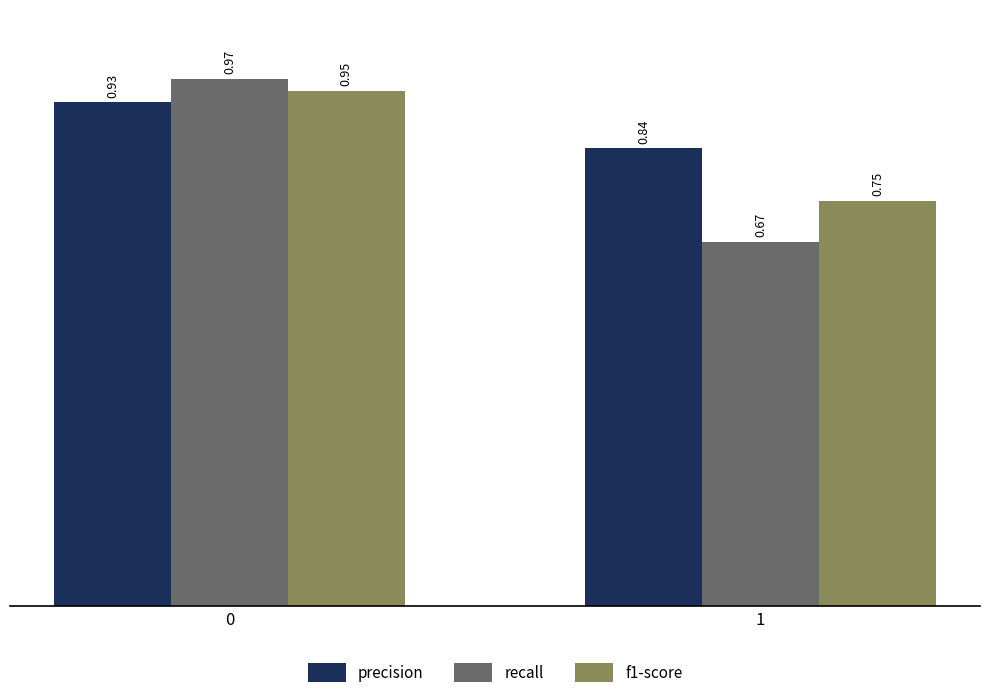

The value of recall at 0 is 1.6. True or false?

False